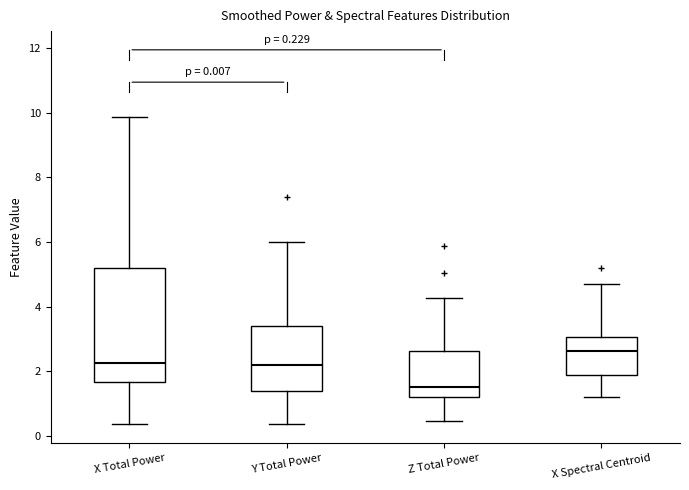

Which box has the lowest median line?

Z Total Power